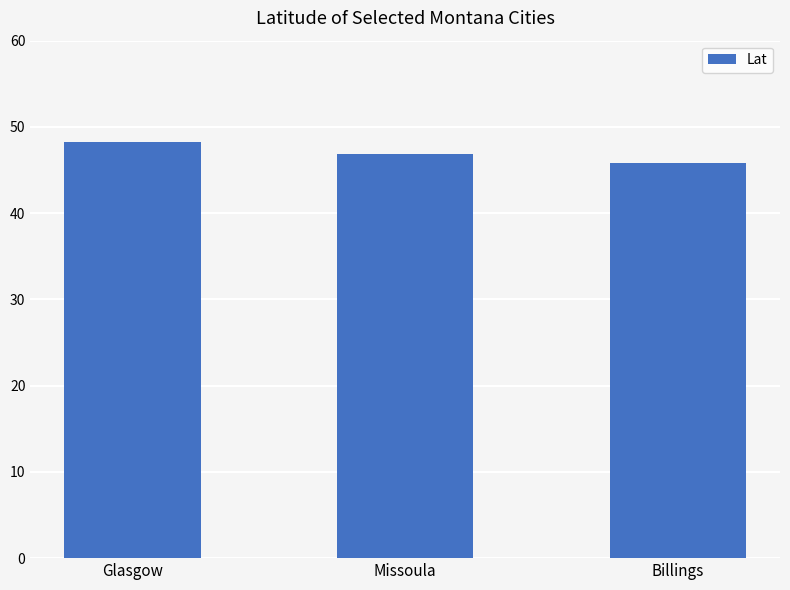

Which category has the lowest value across all series?

Billings